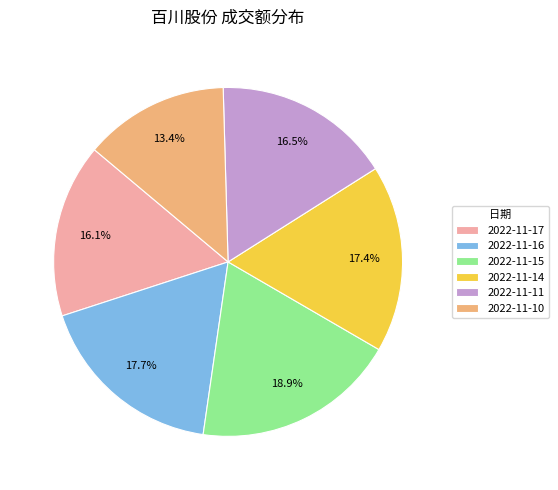

What is the ratio of the value at 2022-11-14 to the value at 2022-11-11?

1.1